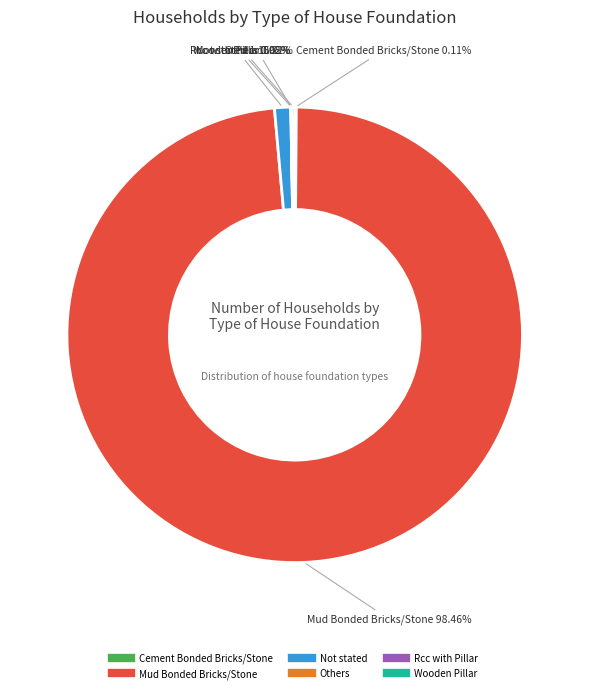

Does Not stated represent more than half of the total?

No